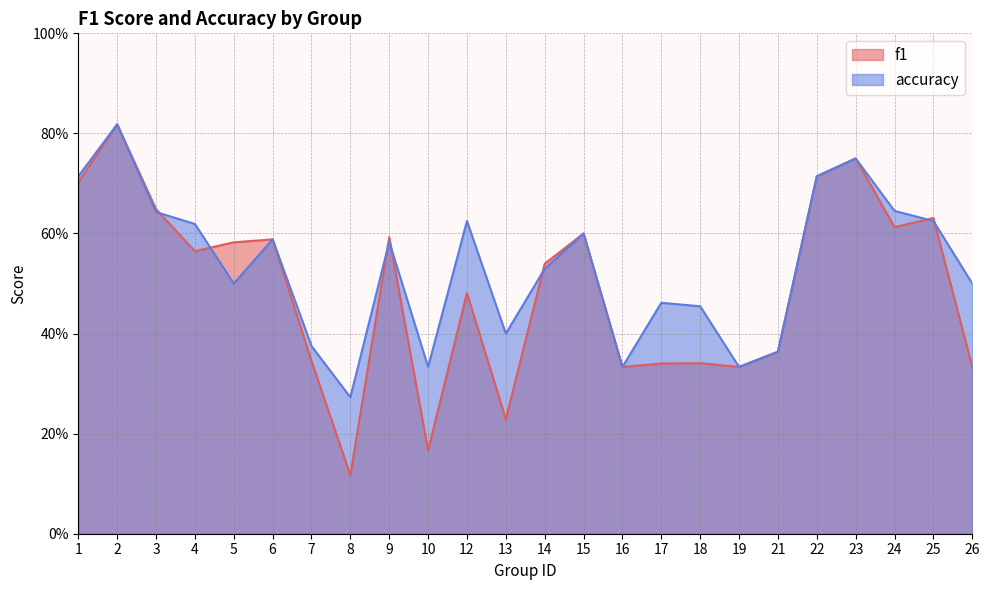

True or false: f1 has a value of 0.6 at 15.

True